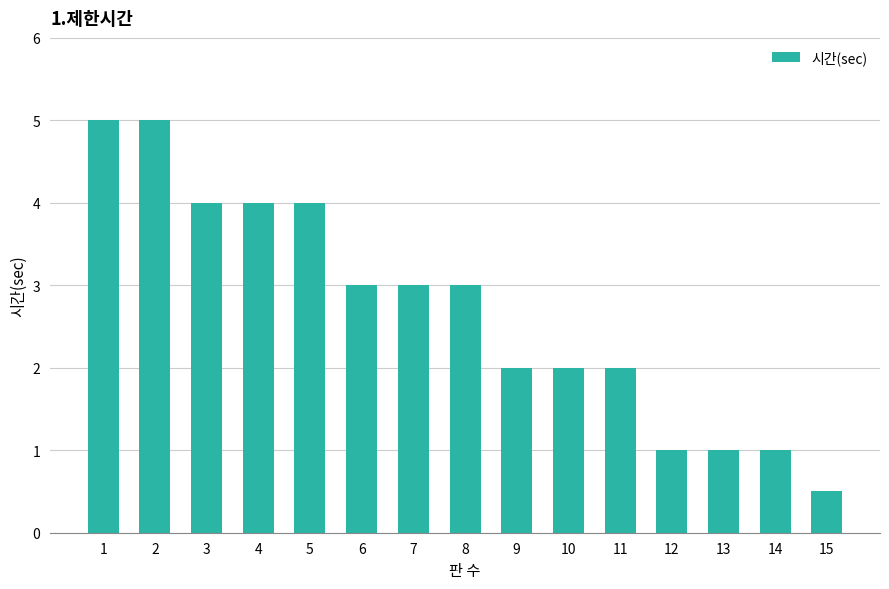

What is the minimum value shown in the chart?

0.5